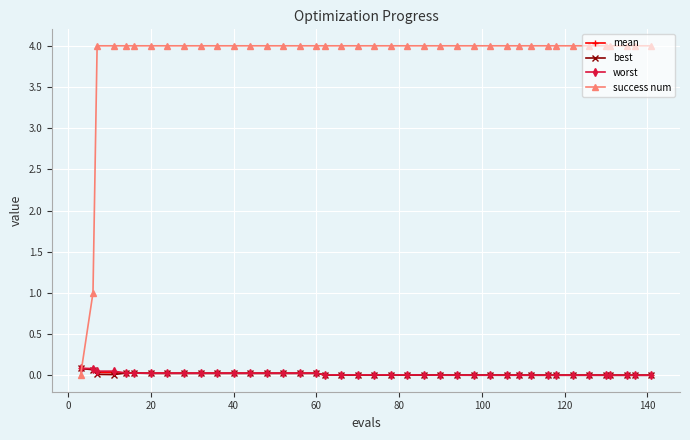

How many times do success num and best cross each other?

1